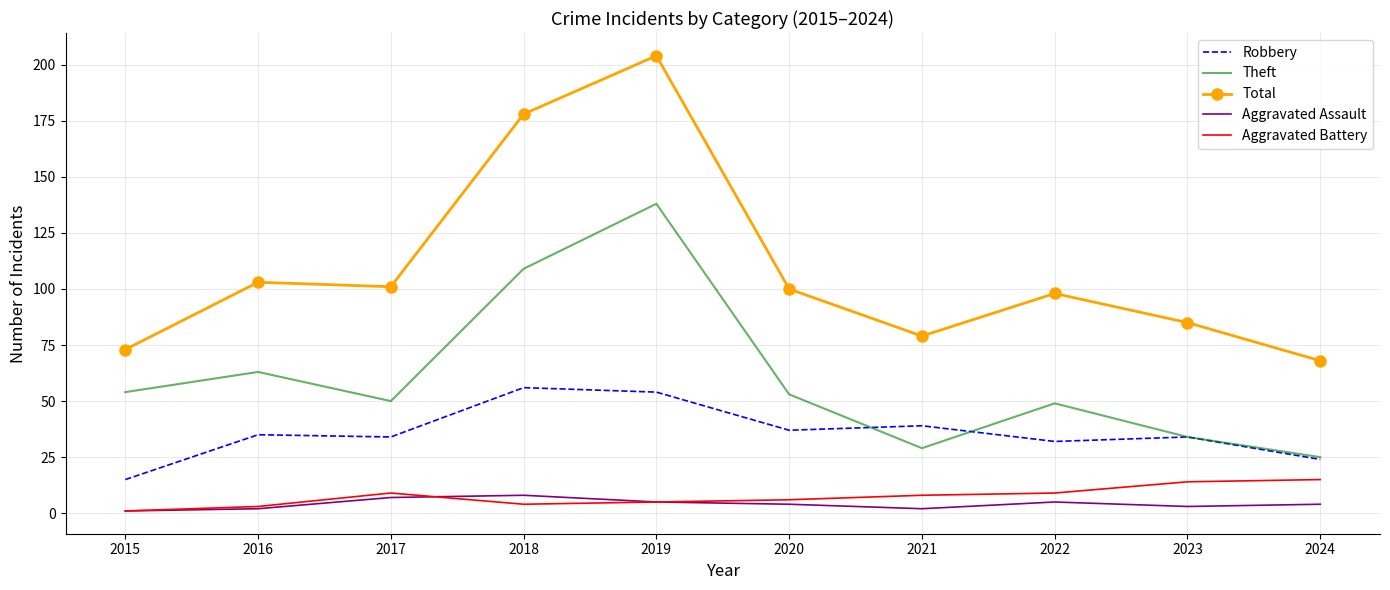

Between 2015 and 2019, which series saw the biggest shift?

Total